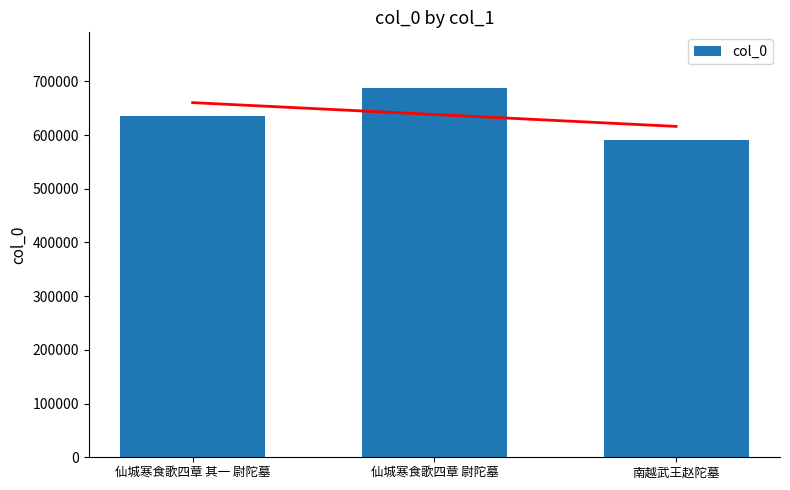

What is the value of the 3rd bar from the left?

591191